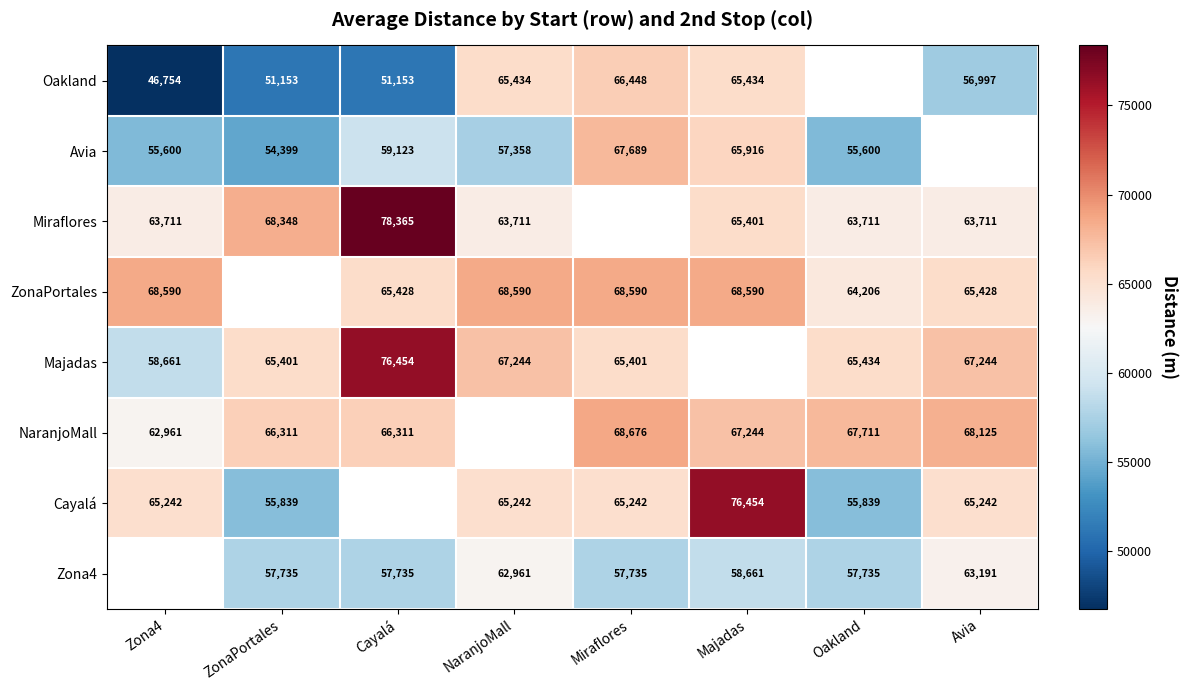

Is it true that ZonaPortales equals 31599 at Zona4?

False